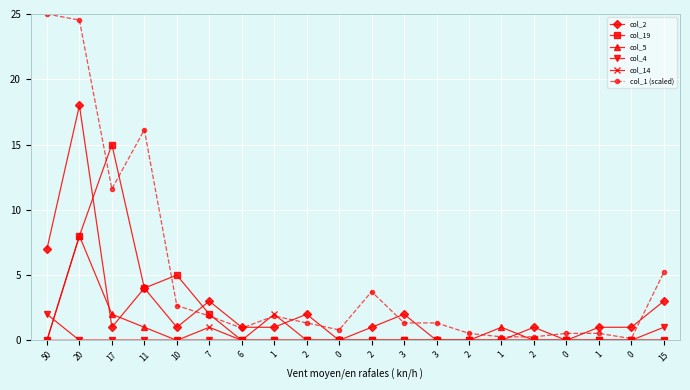

What are all the series names shown in the legend?

col_2, col_19, col_5, col_4, col_14, col_1 (scaled)